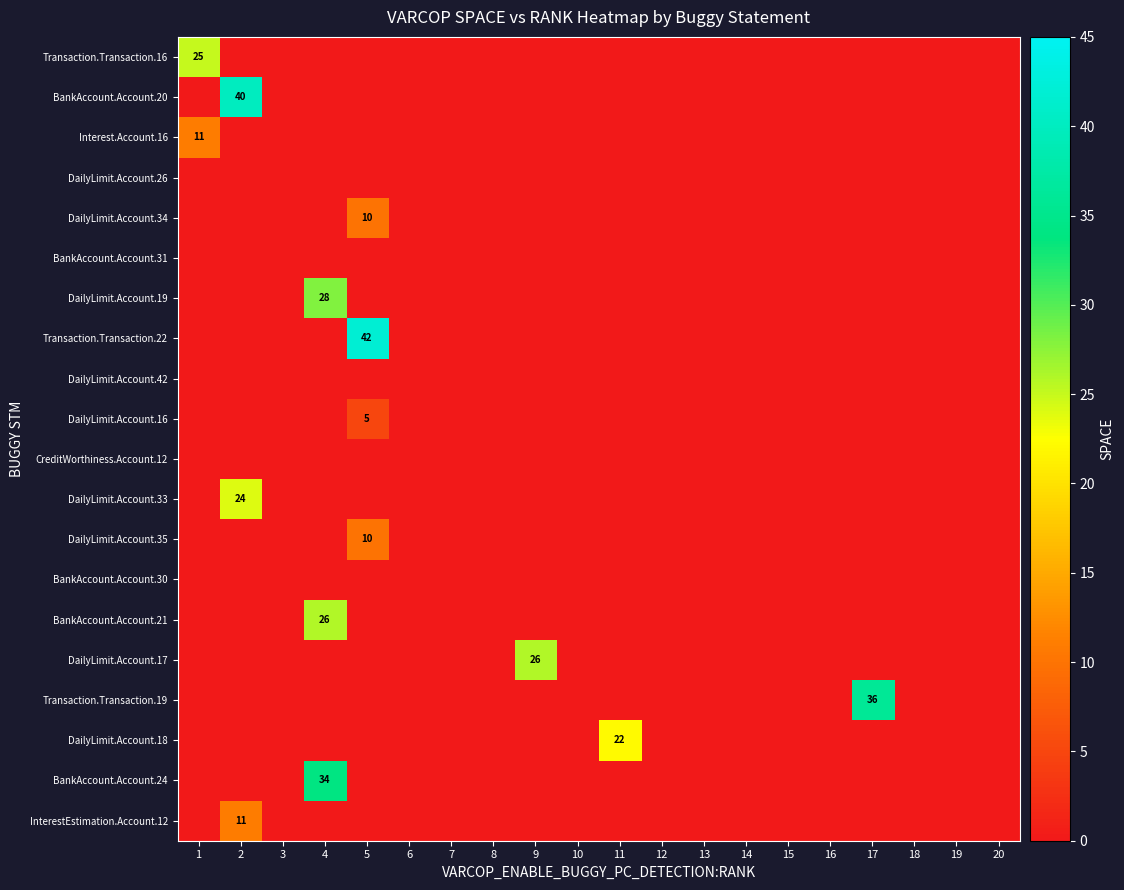

The value of InterestEstimation.Account.12 at 2 is 11. True or false?

True